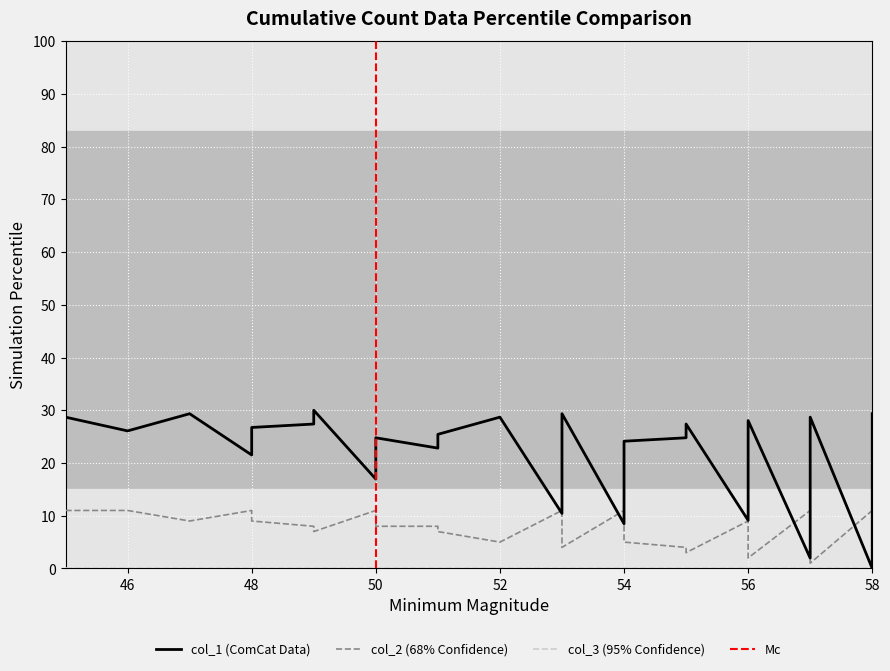

In col_1, how many points are lower than both neighbors (excluding endpoints)?

9